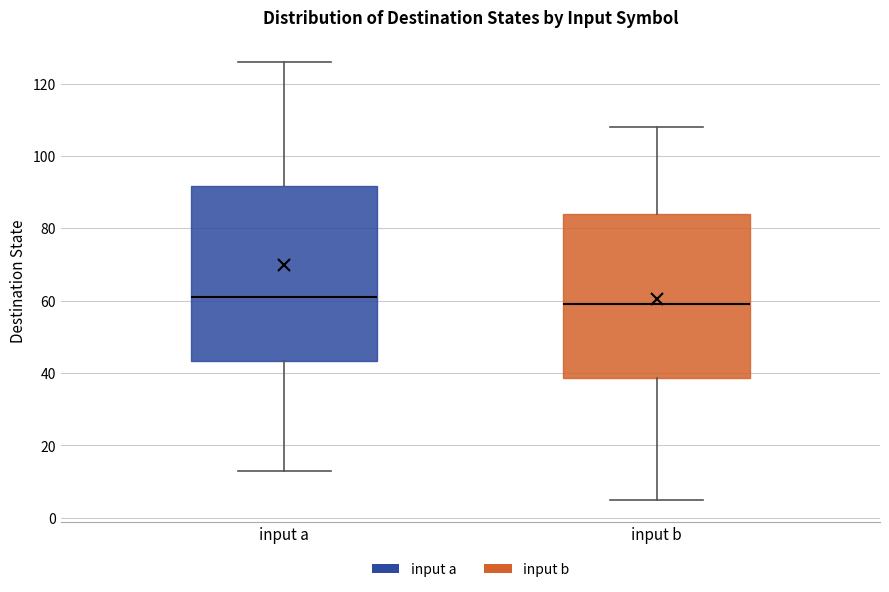

Reading left to right, transcribe this box plot: for each box, give where its median line is, the range the box spans, and where its two whiskers end, as read against the y-axis. The values are not printed on the chart, so give them approximately, as read against the axis.

input a: median 62, box 44 to 92, whiskers 14 to 126
input b: median 60, box 38 to 84, whiskers 6 to 108